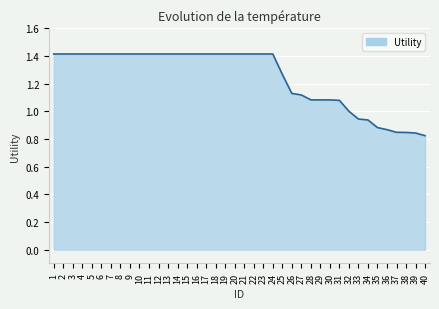

What is the sum of the values at 29 and 8?

2.5